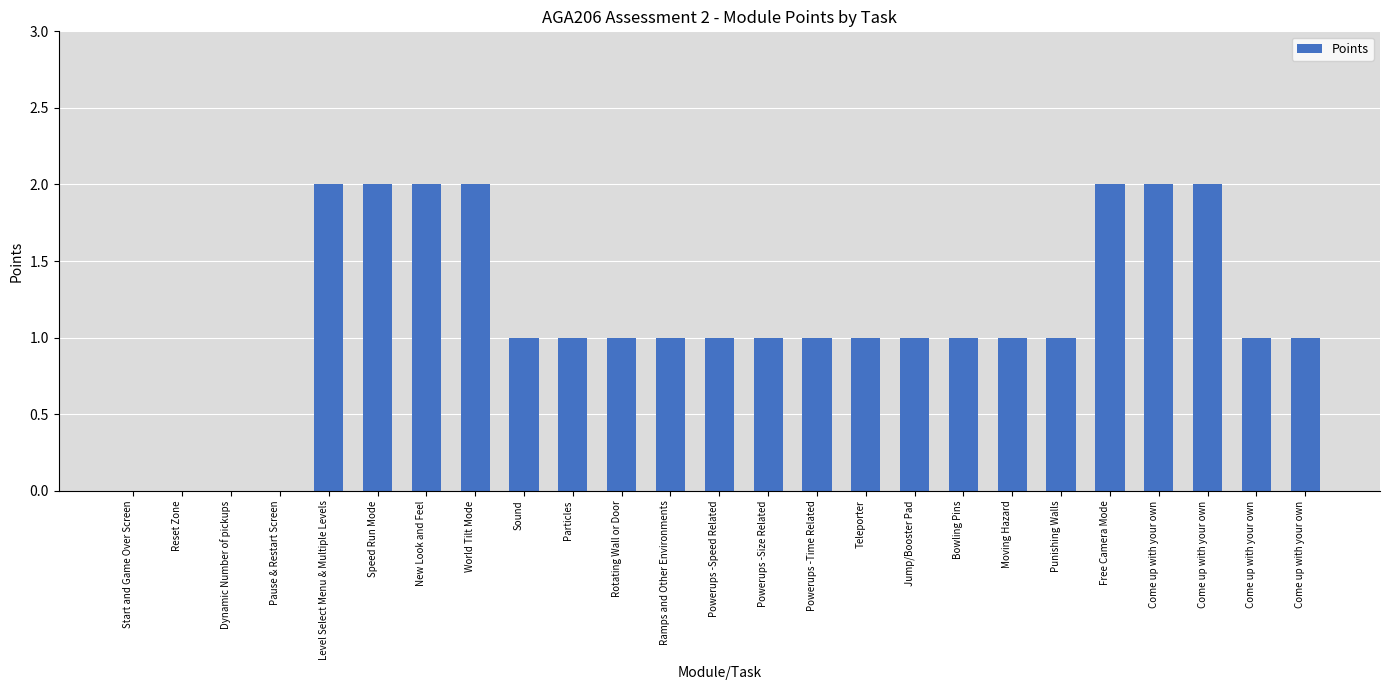

Count the number of categories in the chart.

25